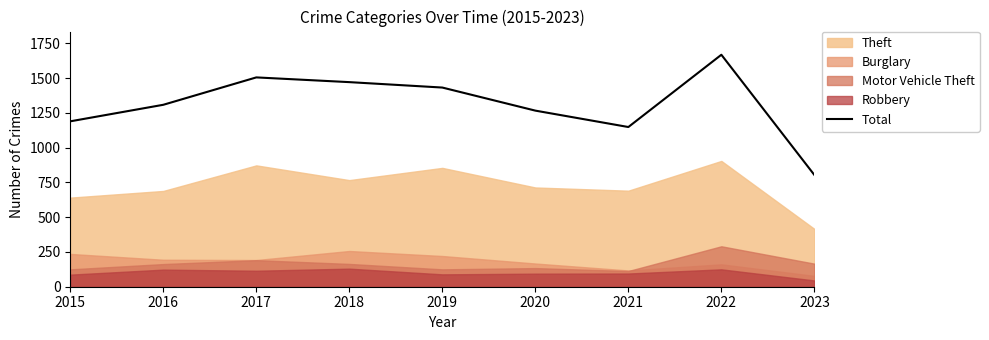

What is the average value?

1311